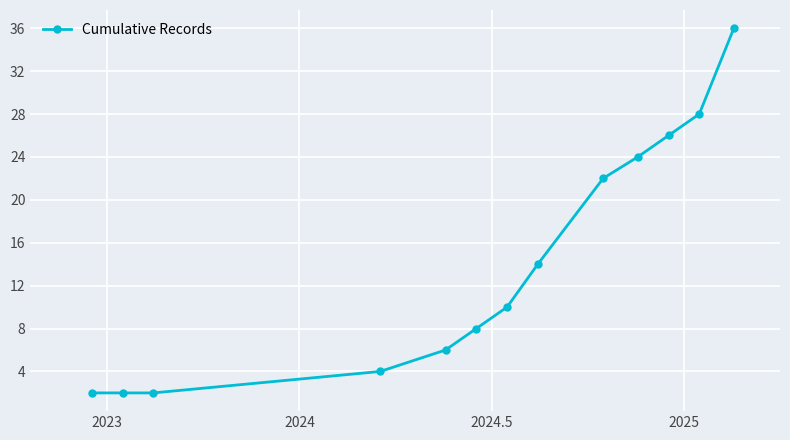

True or false: the data has more than 1 interior local peaks.

False